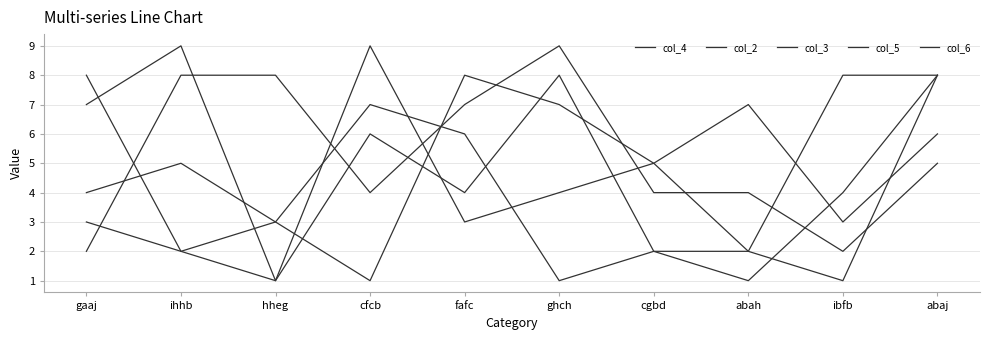

Is it true that col_5 equals 13 at ihhb?

False